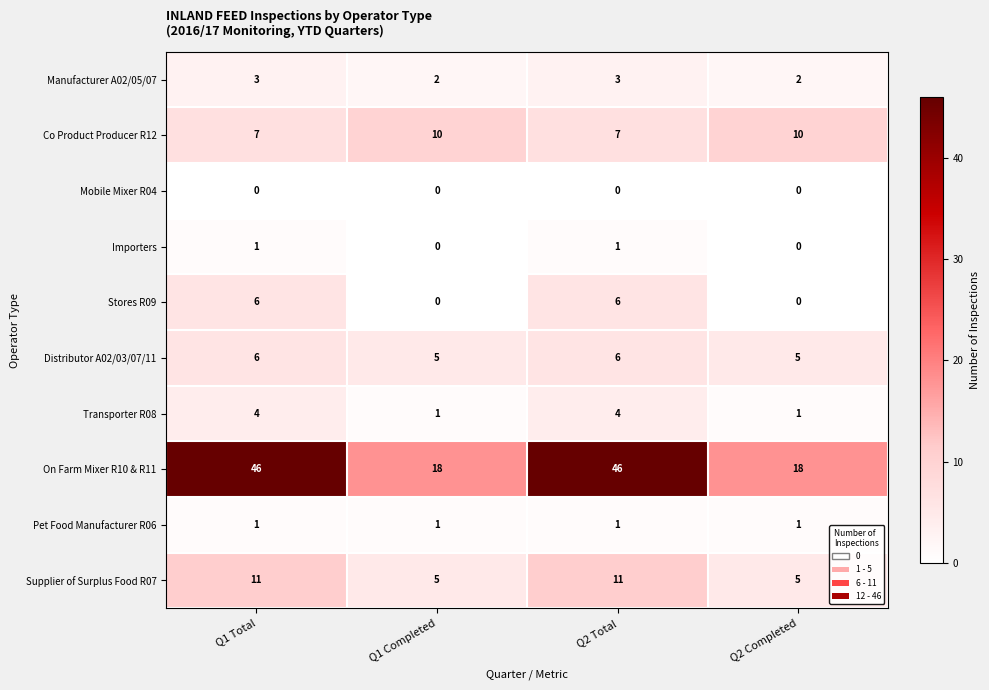

What is the total value across all series at Q2 Total?

85